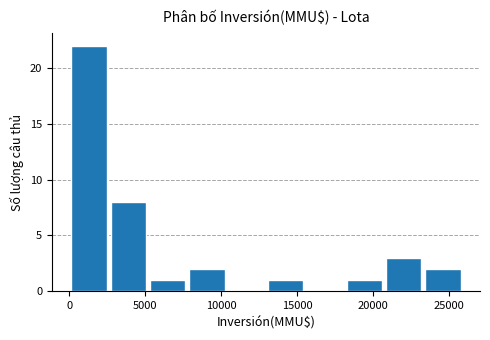

Which range on the x-axis has the tallest bar?

0 to 2500